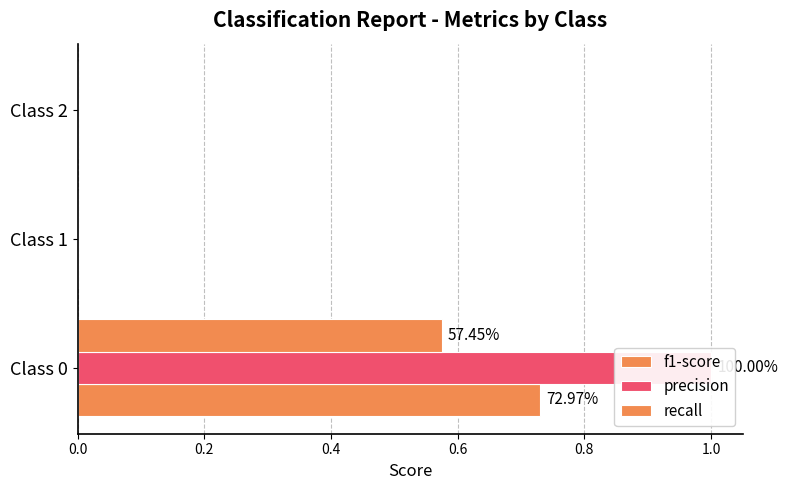

Reading left to right, what are all the values shown in this chart?

f1-score: 0.7	0.0	0.0
precision: 1.0	0.0	0.0
recall: 0.6	0.0	0.0